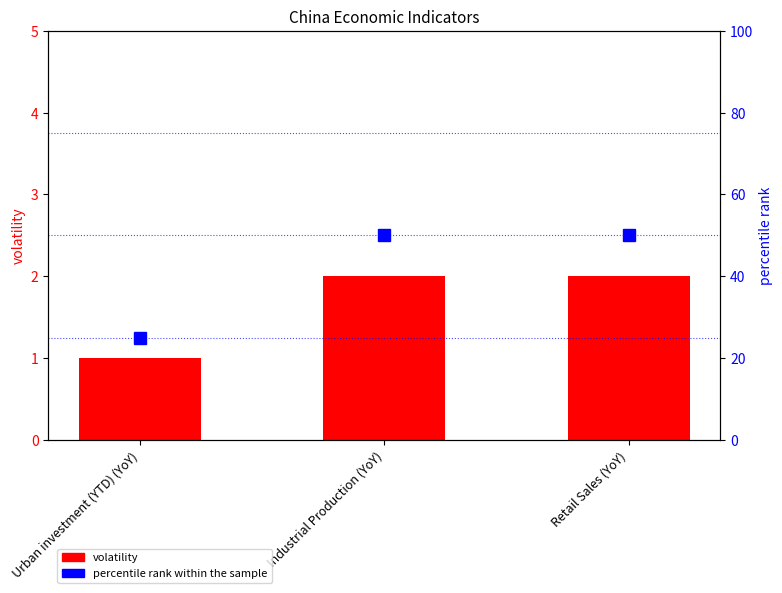

What is the label of the 3rd bar from the right?

Urban investment (YTD) (YoY)